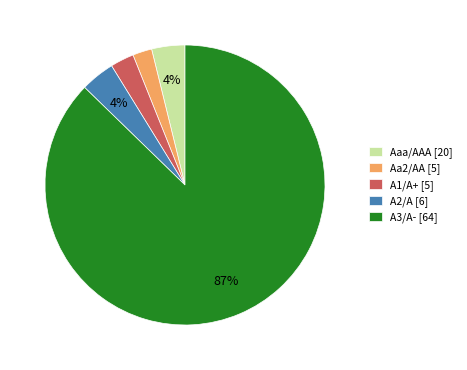

Is it true that Aaa/AAA [20] is 4% of the pie?

True